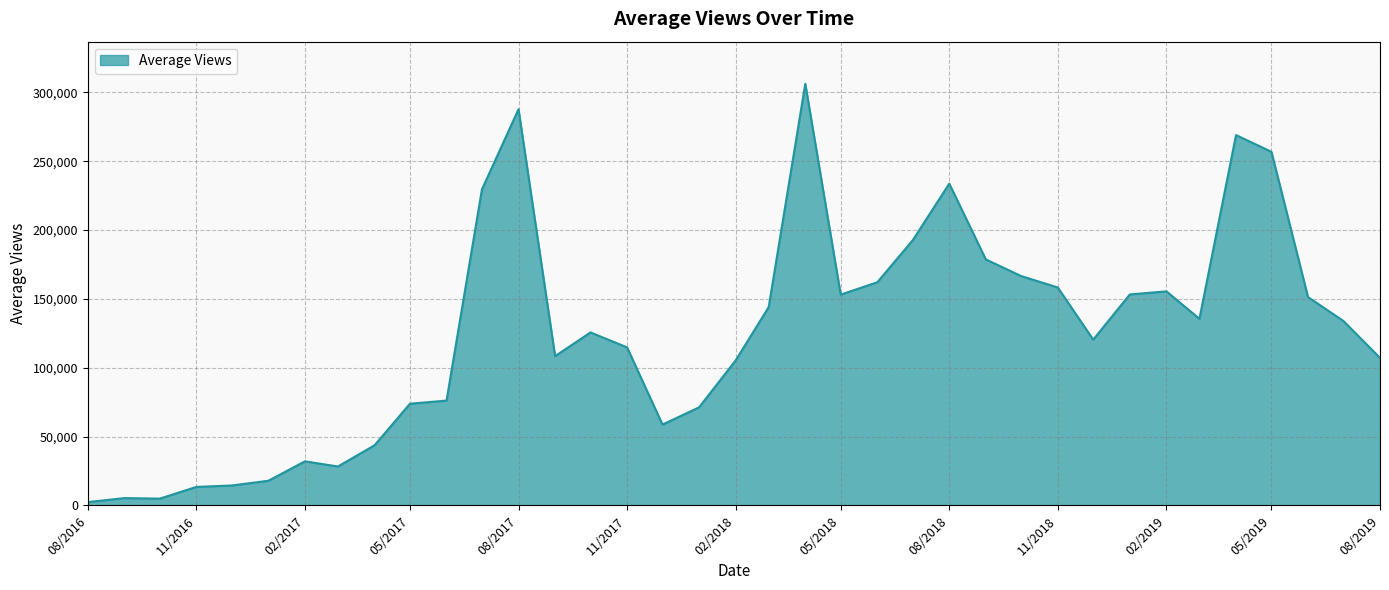

What is the maximum value shown in the chart?

306221